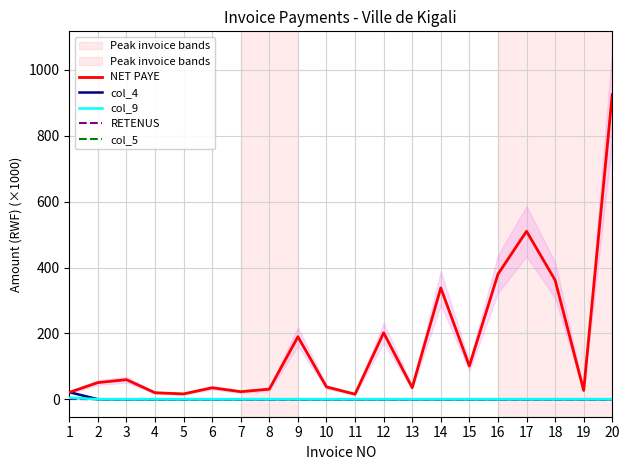

What is the sum of all col_9 values?

4.5